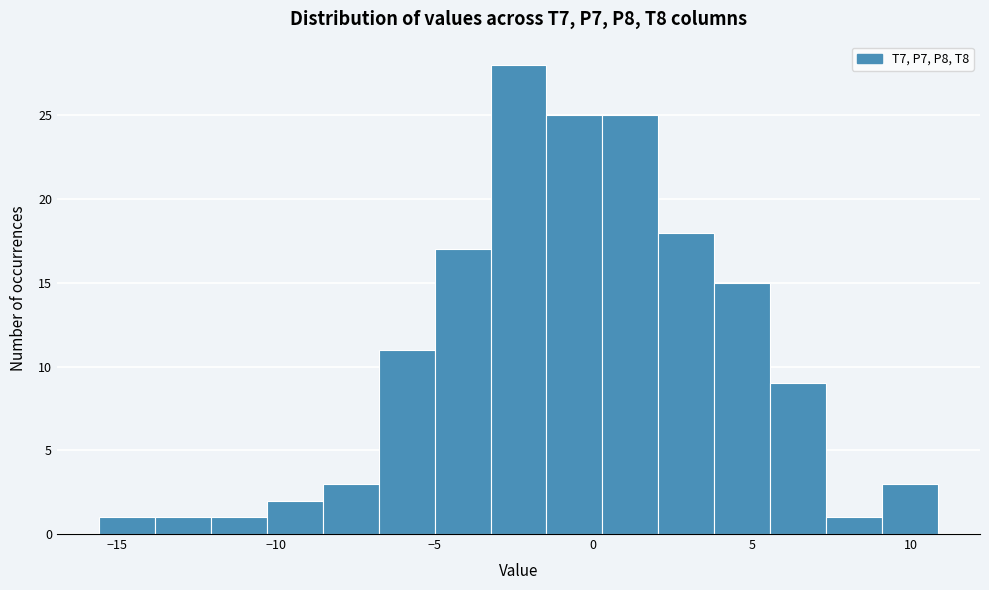

Around what value on the x-axis is the tallest bar? Give the approximate position of its centre, as read against the axis.

-2.5